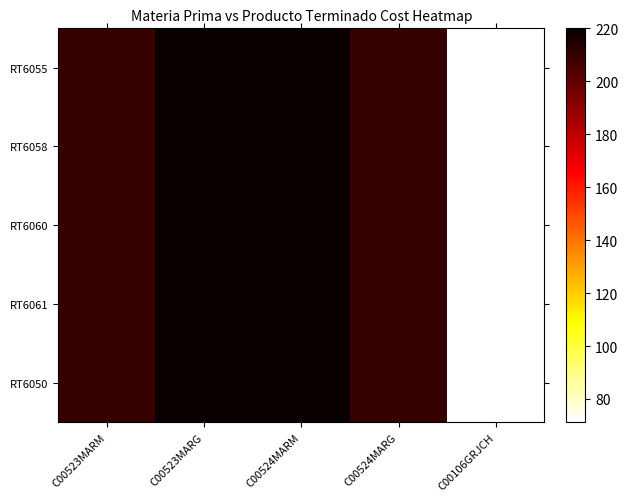

Reading left to right, list all the values displayed in this chart.

RT6055: C00523MARM=210.0	C00523MARG=220.0	C00524MARM=220.0	C00524MARG=210.0	C00106GRJCH=71.3
RT6058: C00523MARM=210.0	C00523MARG=220.0	C00524MARM=220.0	C00524MARG=210.0	C00106GRJCH=71.3
RT6060: C00523MARM=210.0	C00523MARG=220.0	C00524MARM=220.0	C00524MARG=210.0	C00106GRJCH=71.3
RT6061: C00523MARM=210.0	C00523MARG=220.0	C00524MARM=220.0	C00524MARG=210.0	C00106GRJCH=71.3
RT6050: C00523MARM=210.0	C00523MARG=220.0	C00524MARM=220.0	C00524MARG=210.0	C00106GRJCH=71.3